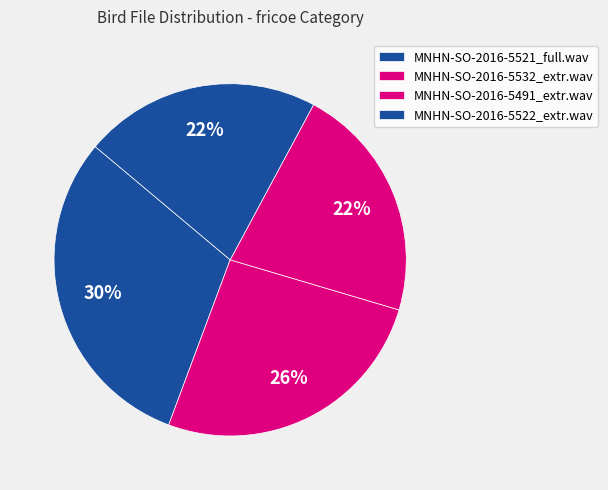

Count the number of slices in the pie.

4